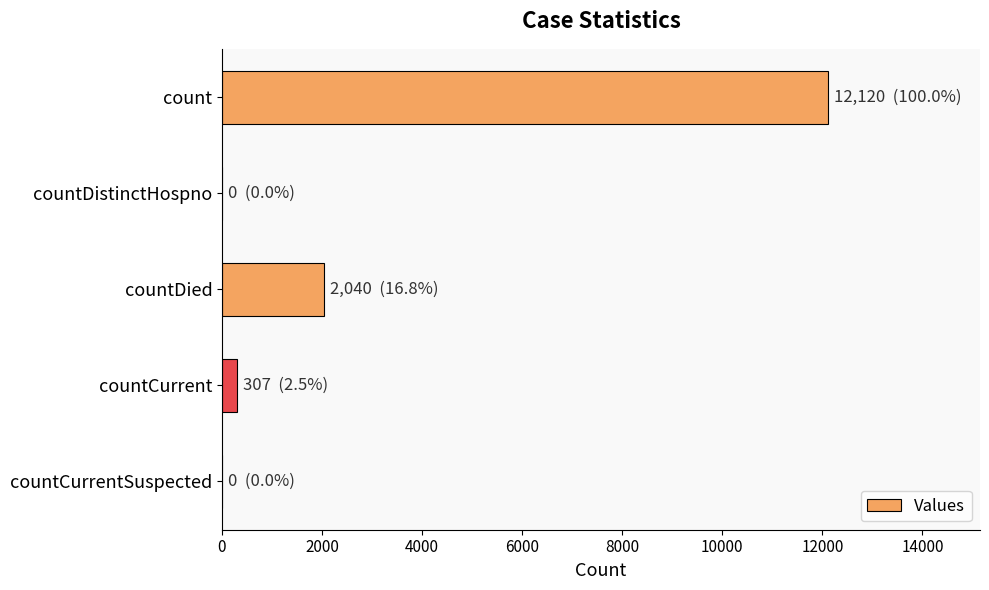

What is the sum of all values?

14467